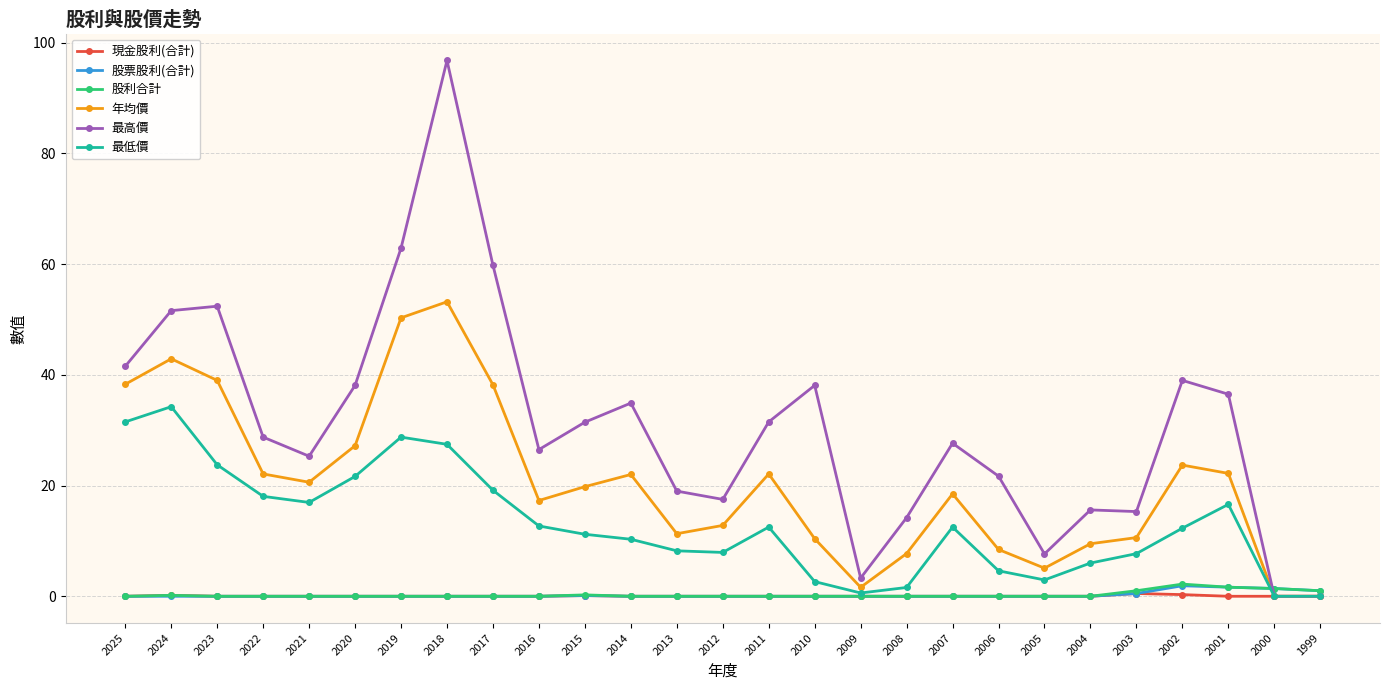

Which label corresponds to the largest value in the chart?

2018